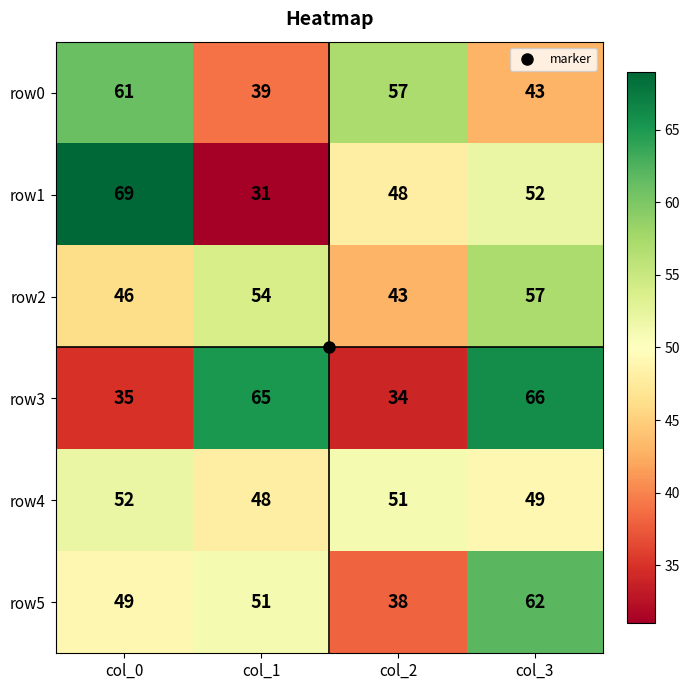

How many categories are shown in the chart?

4